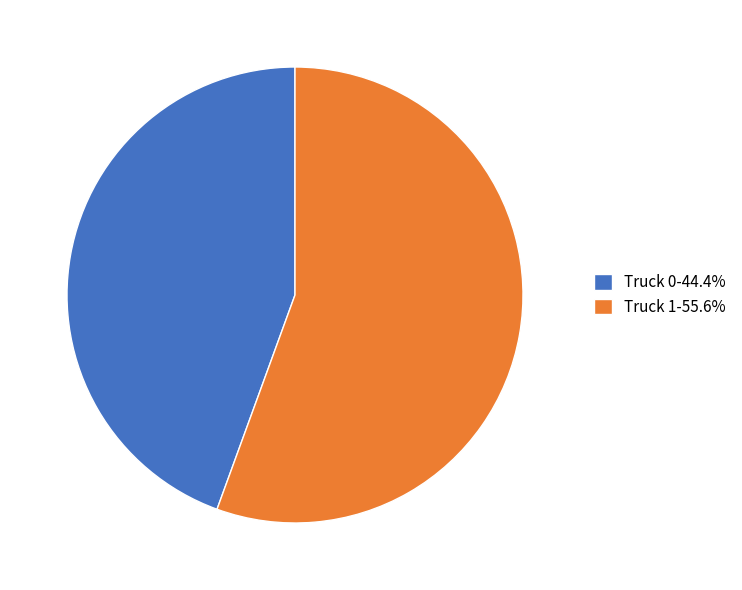

Approximately how many times larger is the value at Truck 0-44.4% compared to Truck 1-55.6%?

0.8